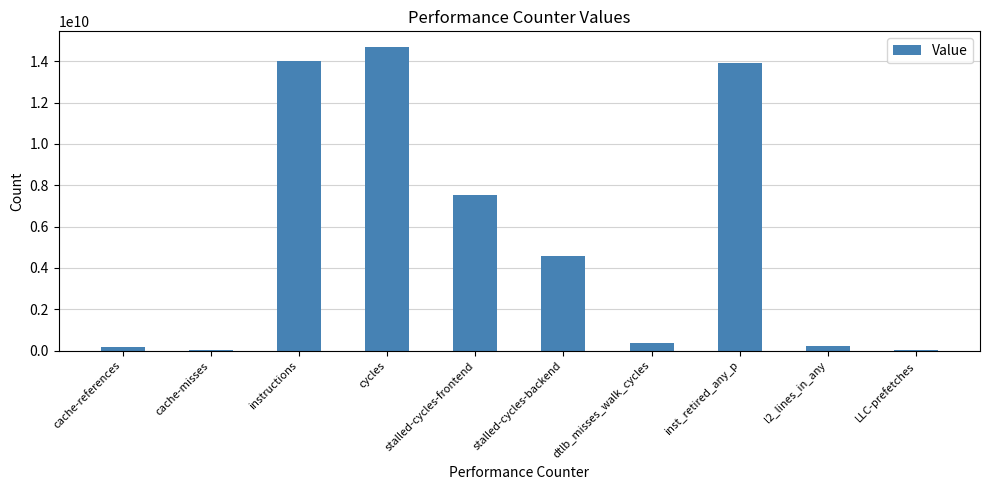

At which label is the value closest to 7365958448?

stalled-cycles-frontend